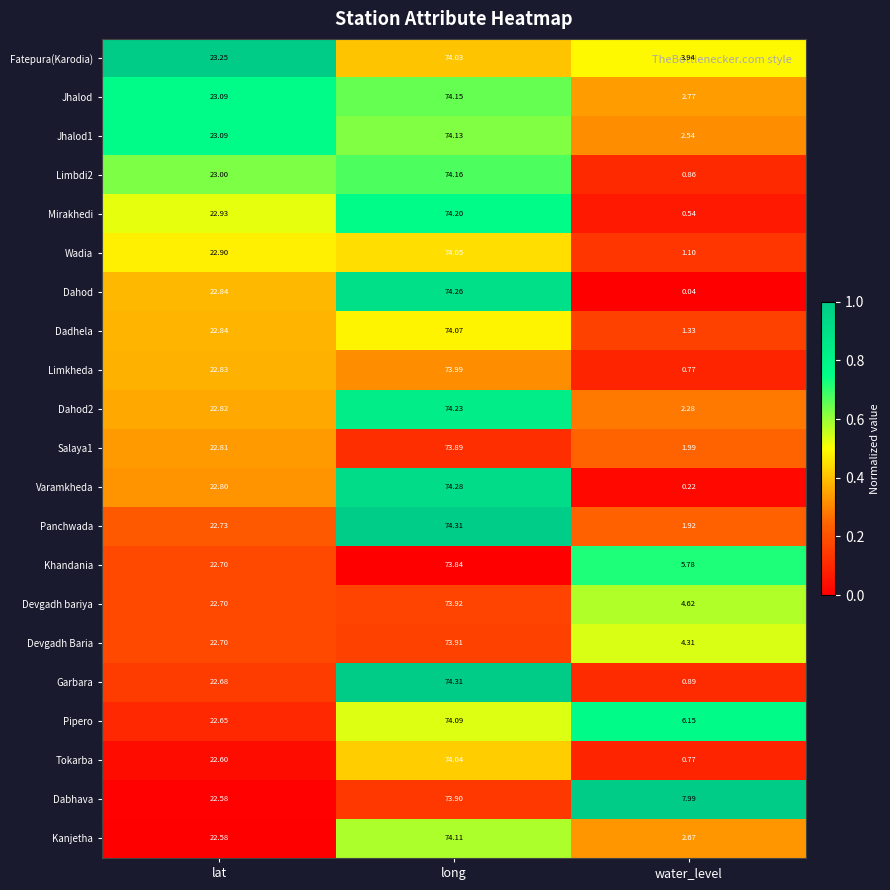

At which label is Limkheda closest to 37?

lat